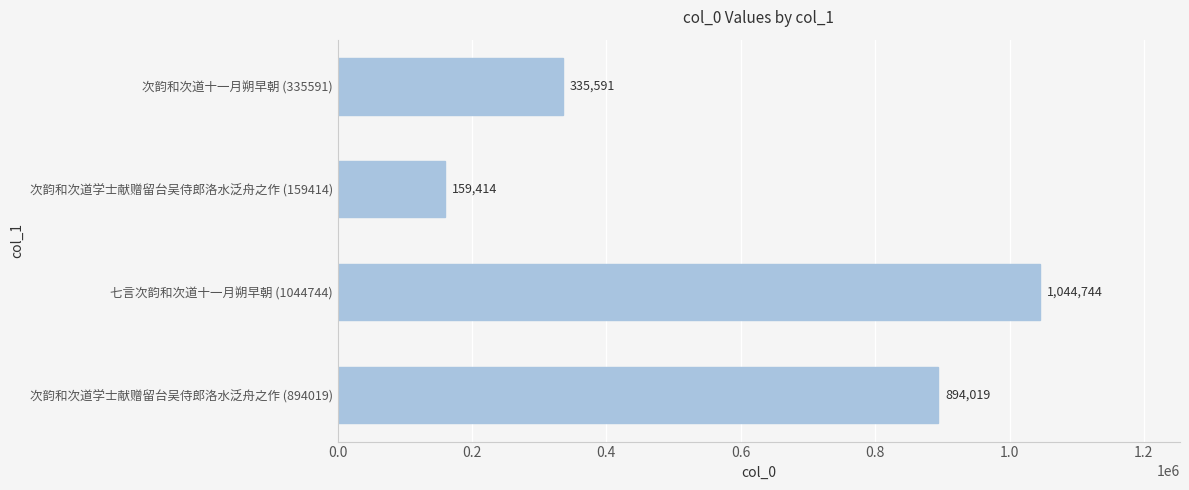

Reading bottom to top, transcribe all the data shown in this chart.

894019	1044744	159414	335591